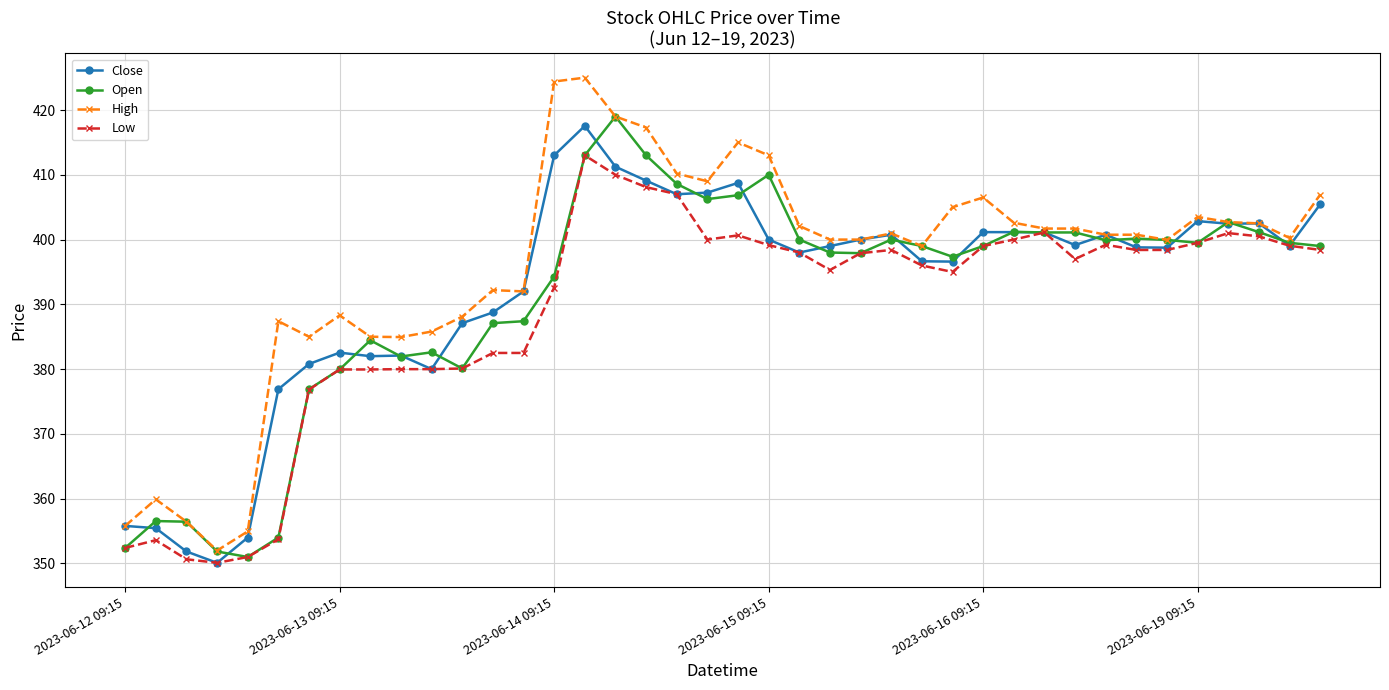

True or false: High has more than 1 points higher than both neighbors.

True